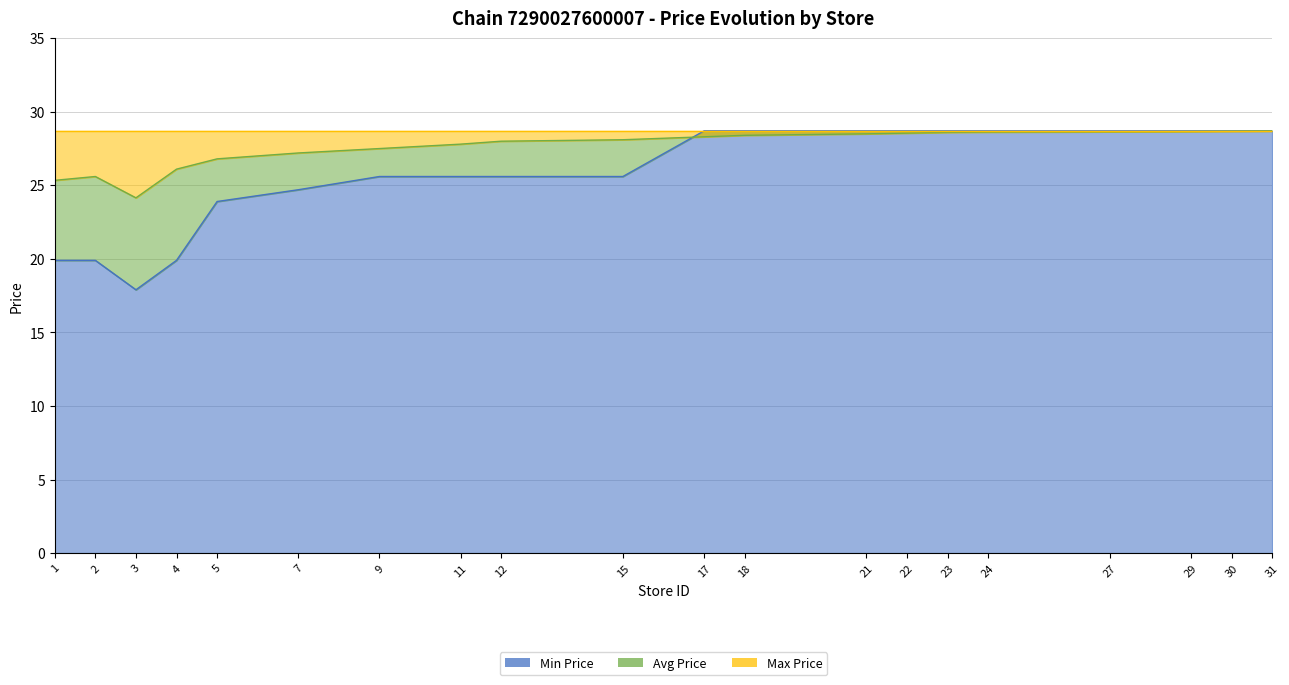

At how many categories does at least one series exceed 19?

20